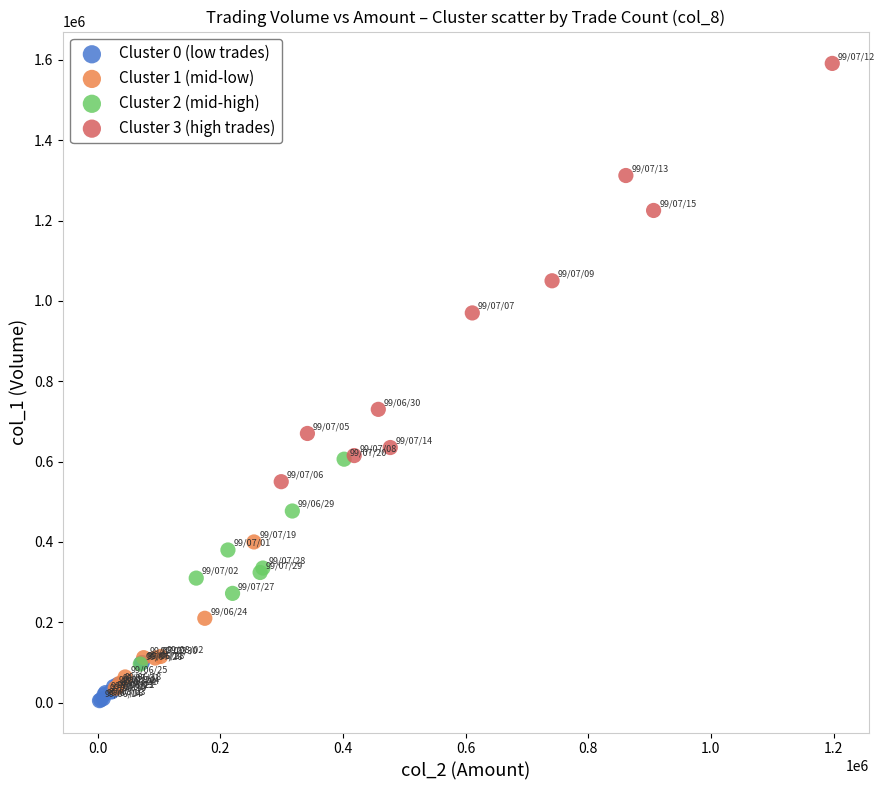

Which series contains the lowest Y value?

Cluster 0 (low trades)